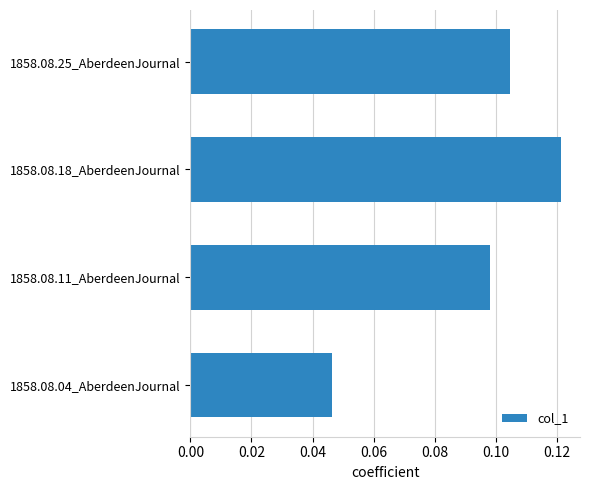

Which has a higher value, 1858.08.25_AberdeenJournal or 1858.08.04_AberdeenJournal?

1858.08.25_AberdeenJournal